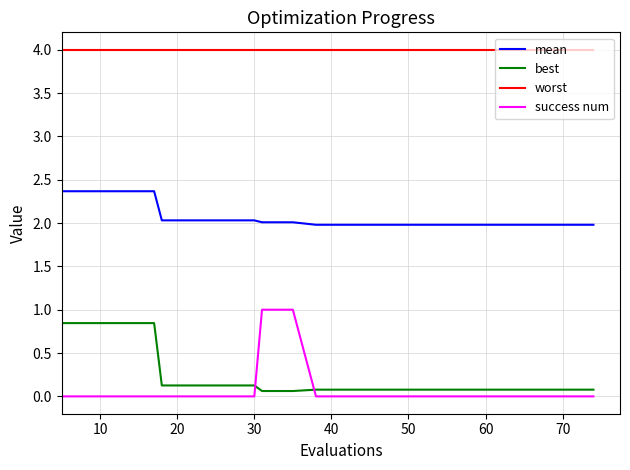

At how many categories does at least one series exceed 2?

20